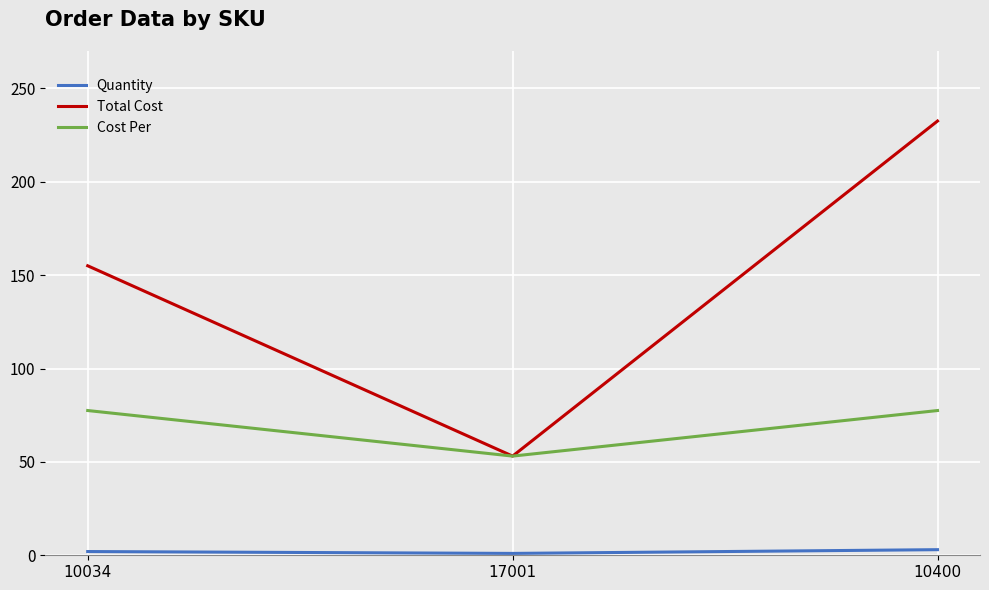

Which series has the largest range (max minus min)?

Total Cost